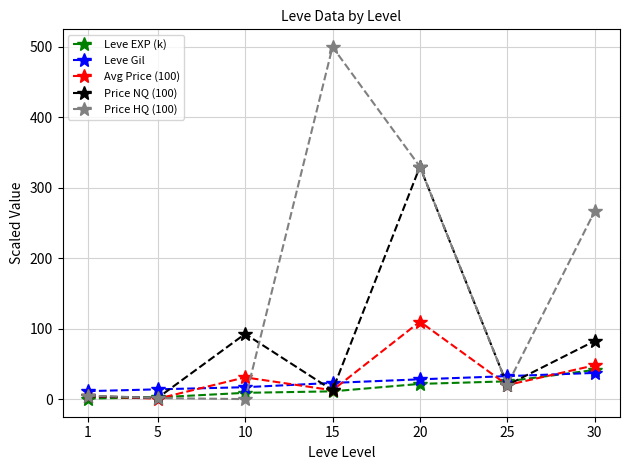

Between which two adjacent categories do Leve Gil and Price NQ (100) first intersect?

5 and 10